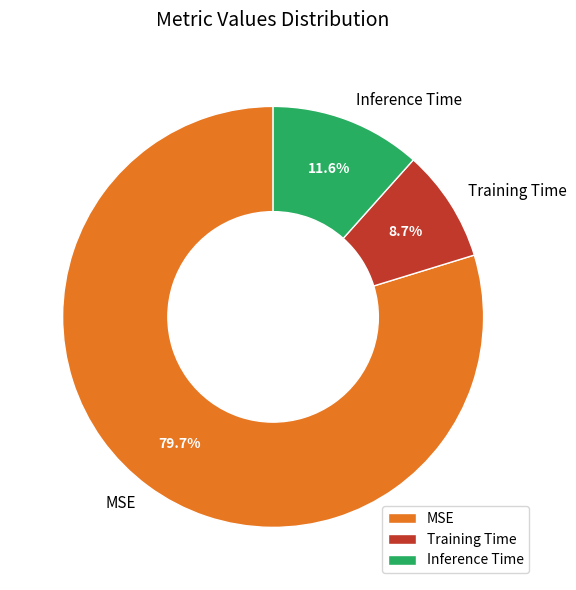

Which category has the smallest portion of the pie?

Training Time